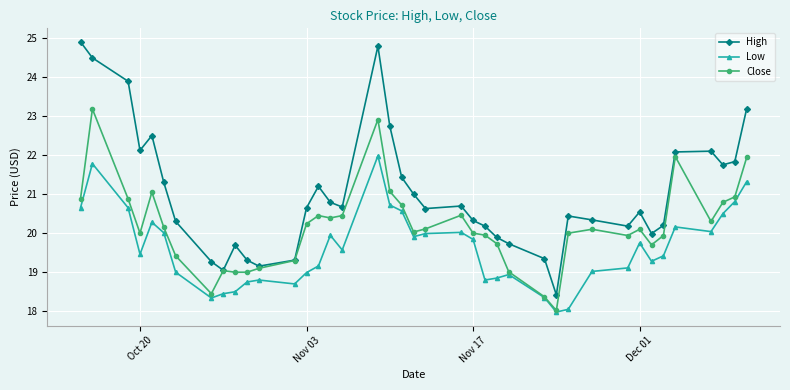

Count the number of data series in this chart.

3